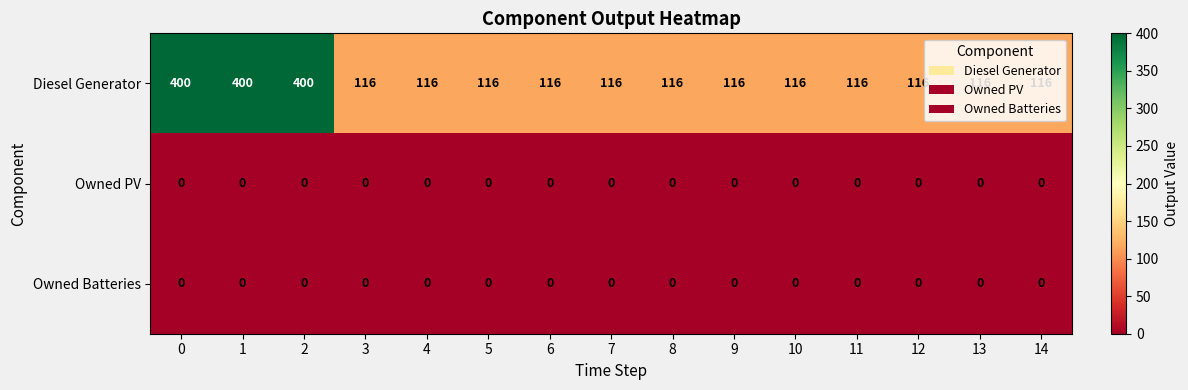

Which series has the largest range (max minus min)?

Diesel Generator